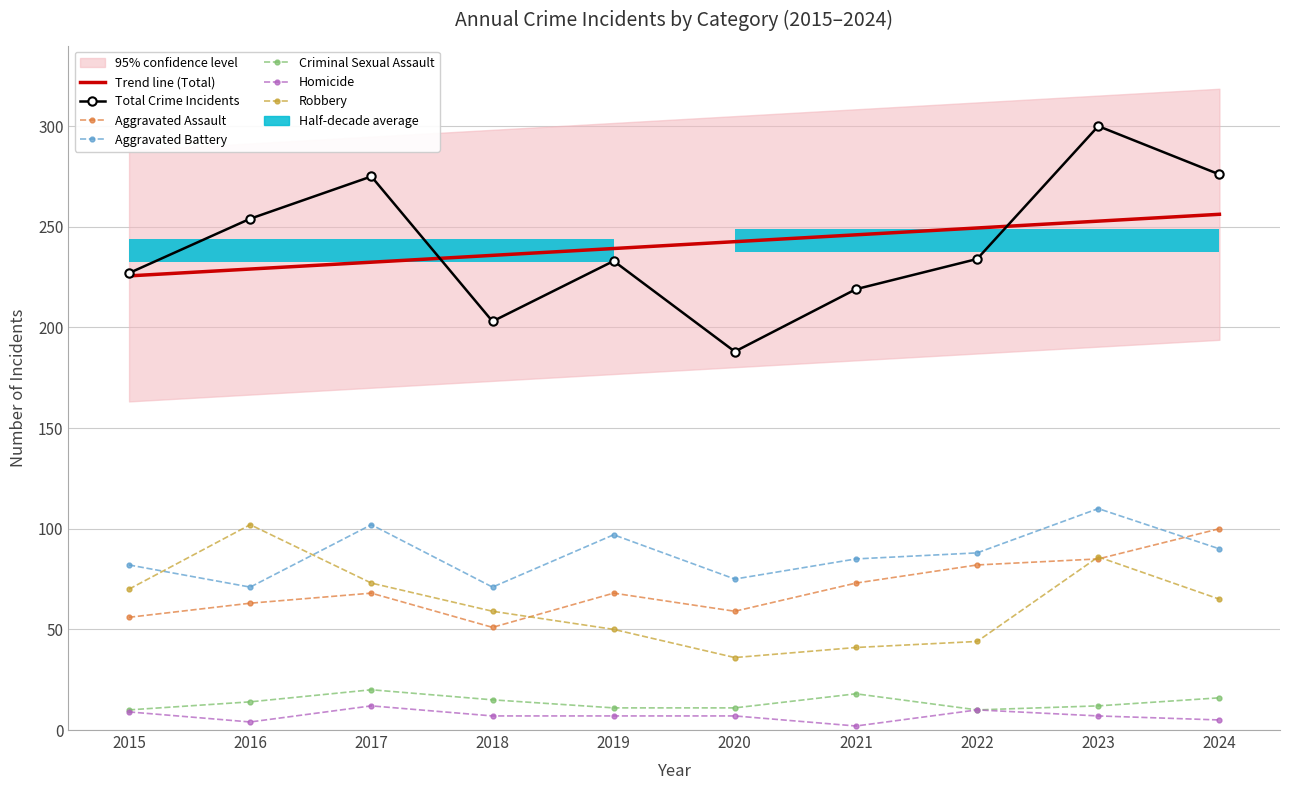

True or false: Aggravated Battery has more than 1 points higher than both neighbors.

True